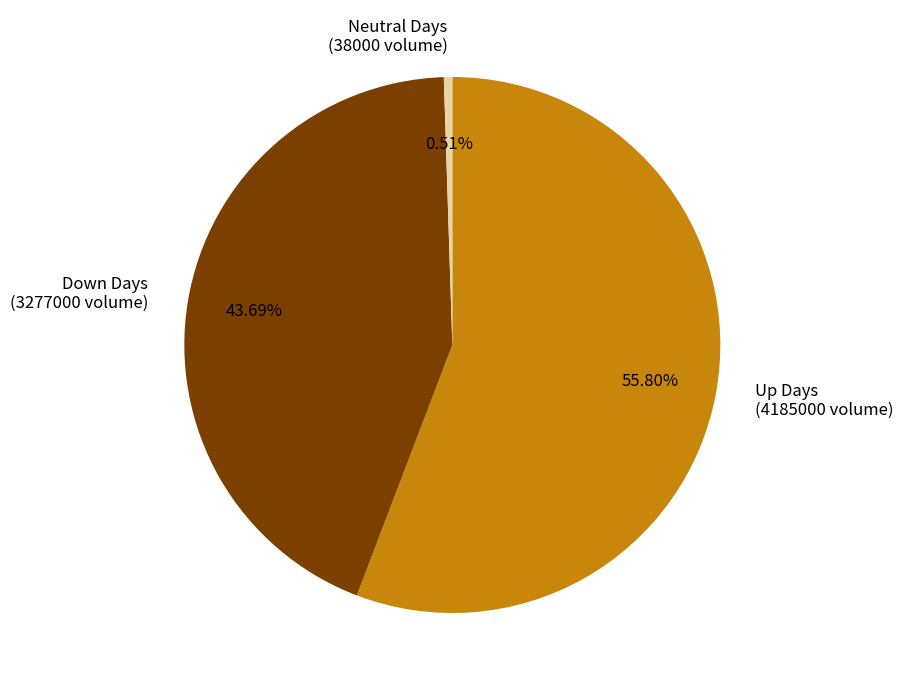

Combined, do Neutral Days (38000 volume) and Down Days (3277000 volume) account for over 50%?

No